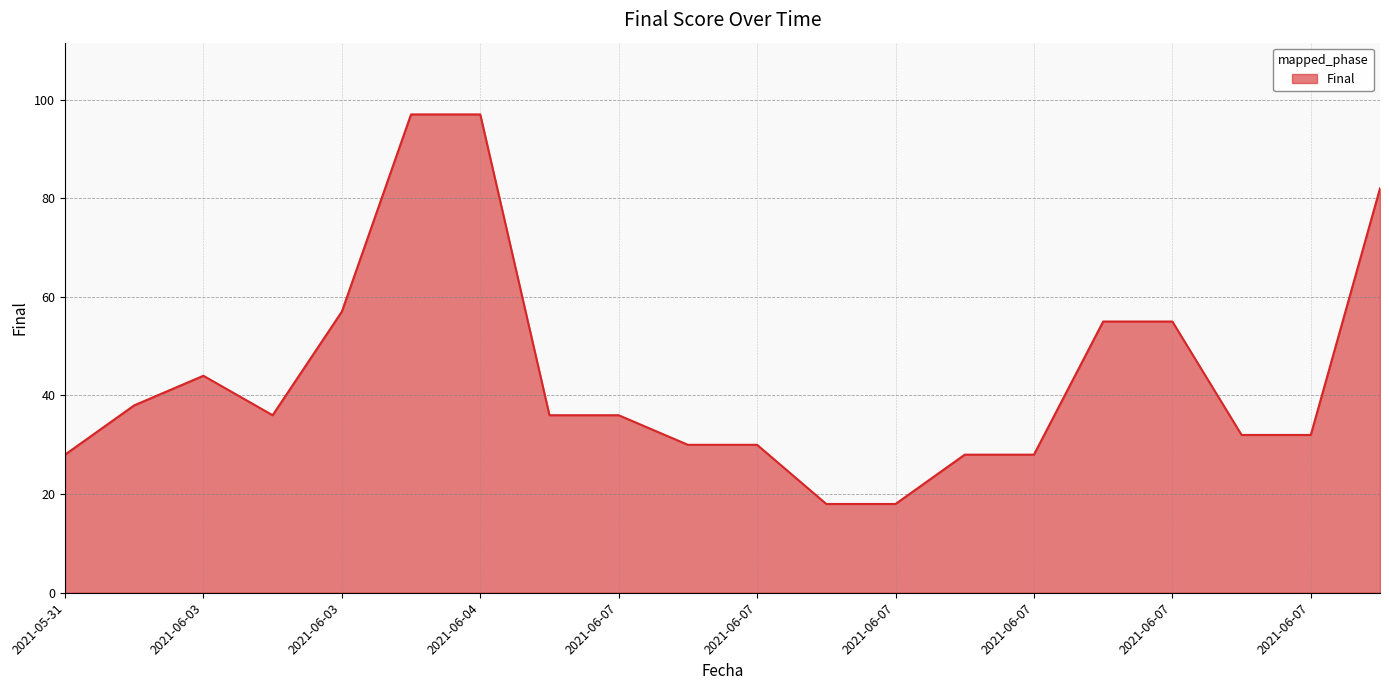

What is the smallest value displayed?

18